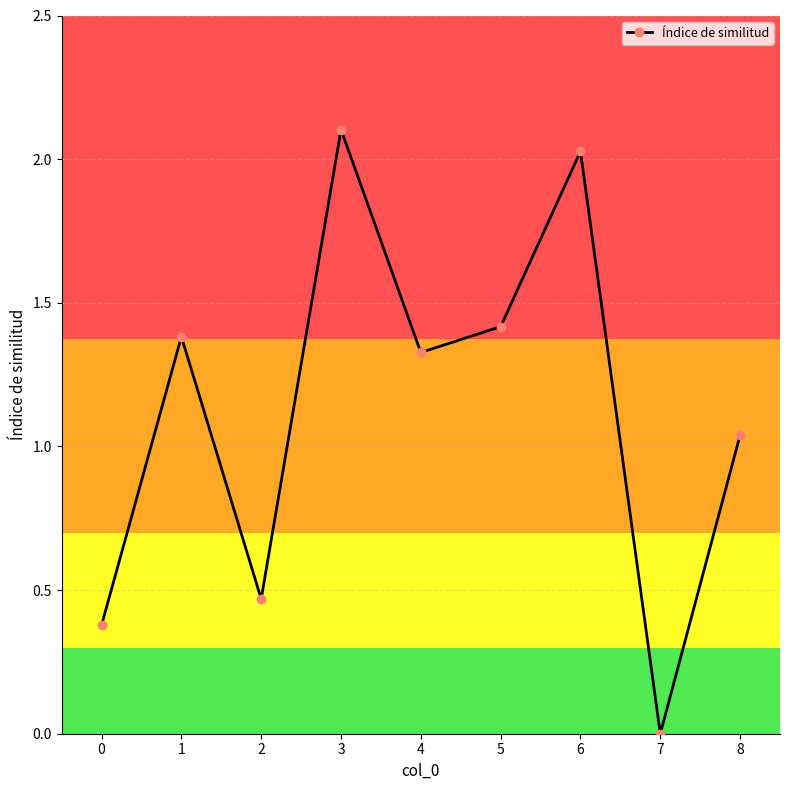

True or false: the data shows 3.5 at 3.

False